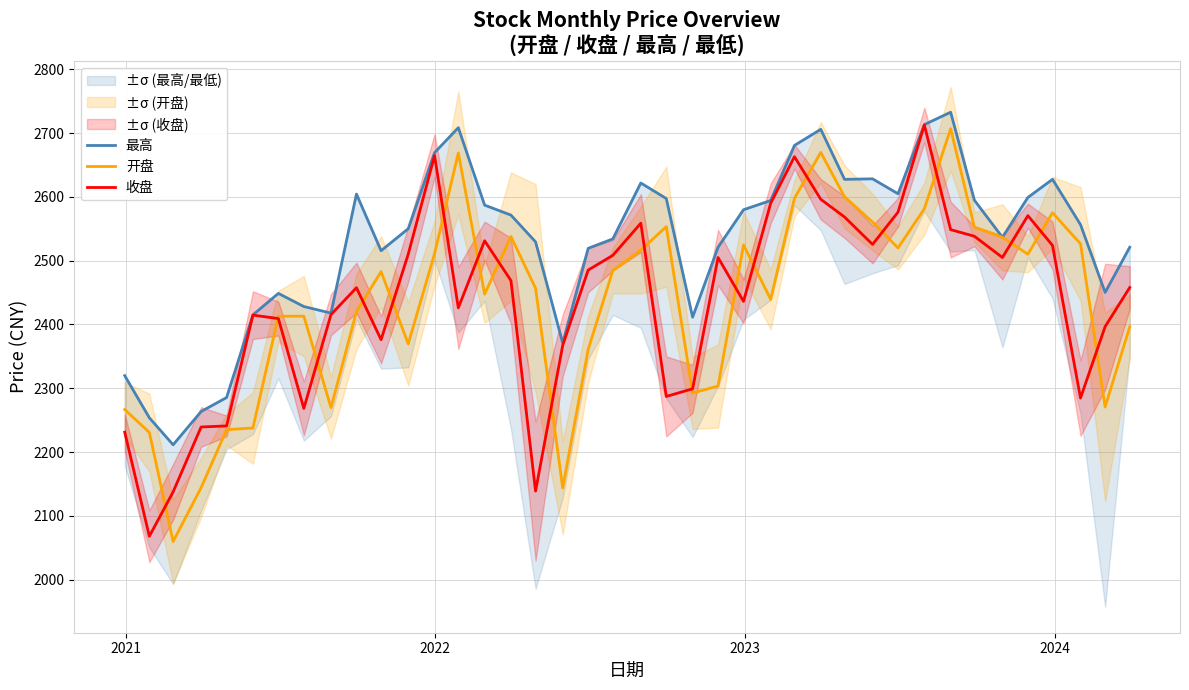

What is the difference between the maximum and minimum values in the 最高 series?

521.3